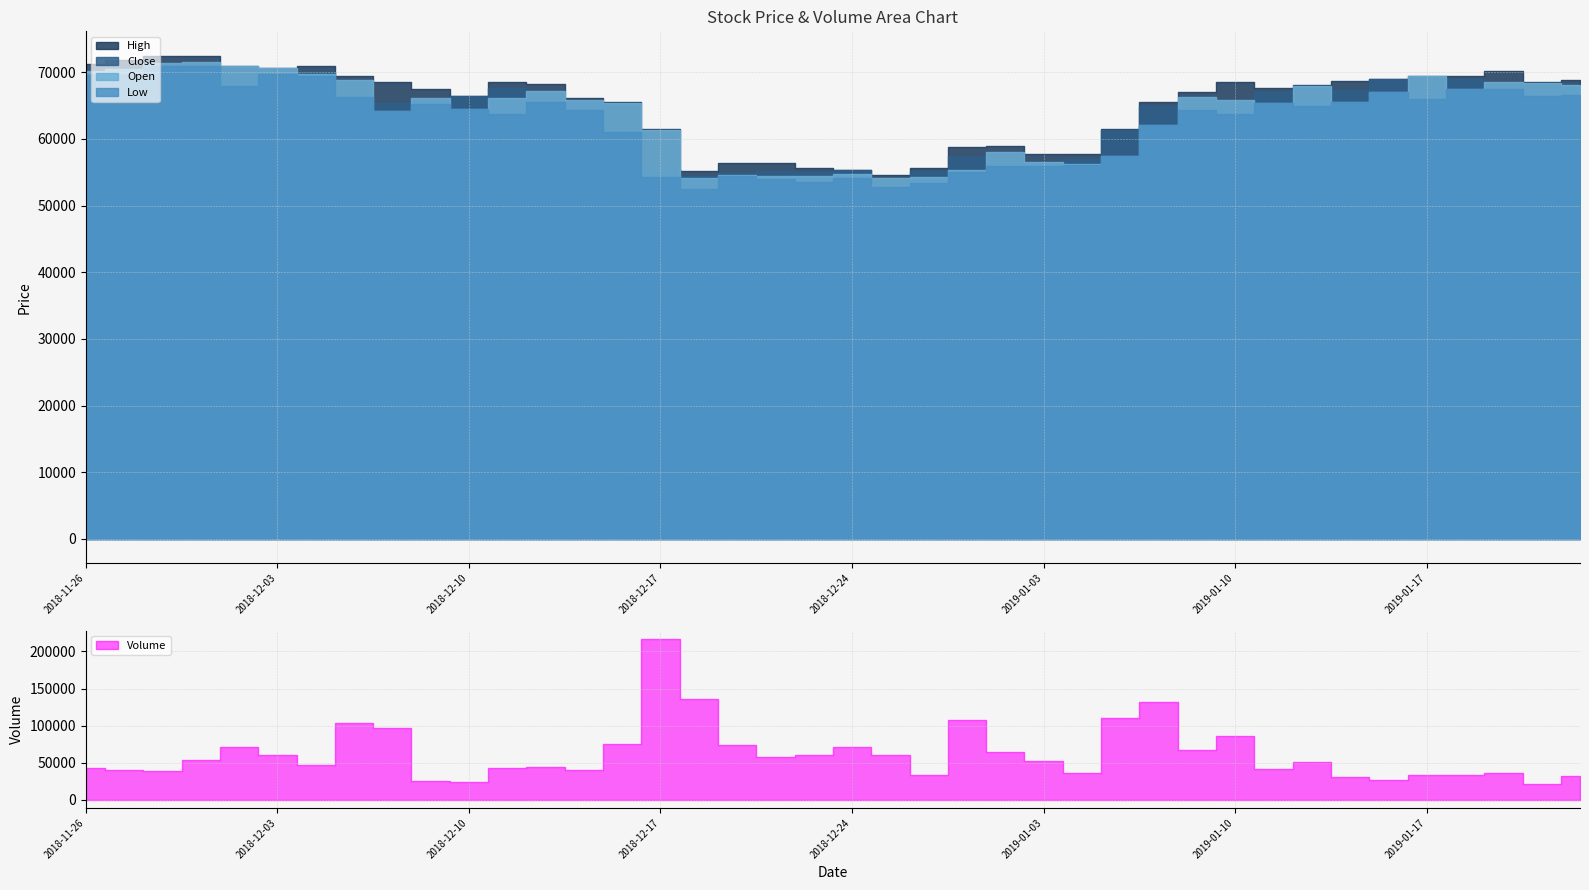

Does the chart have visible grid lines?

Yes